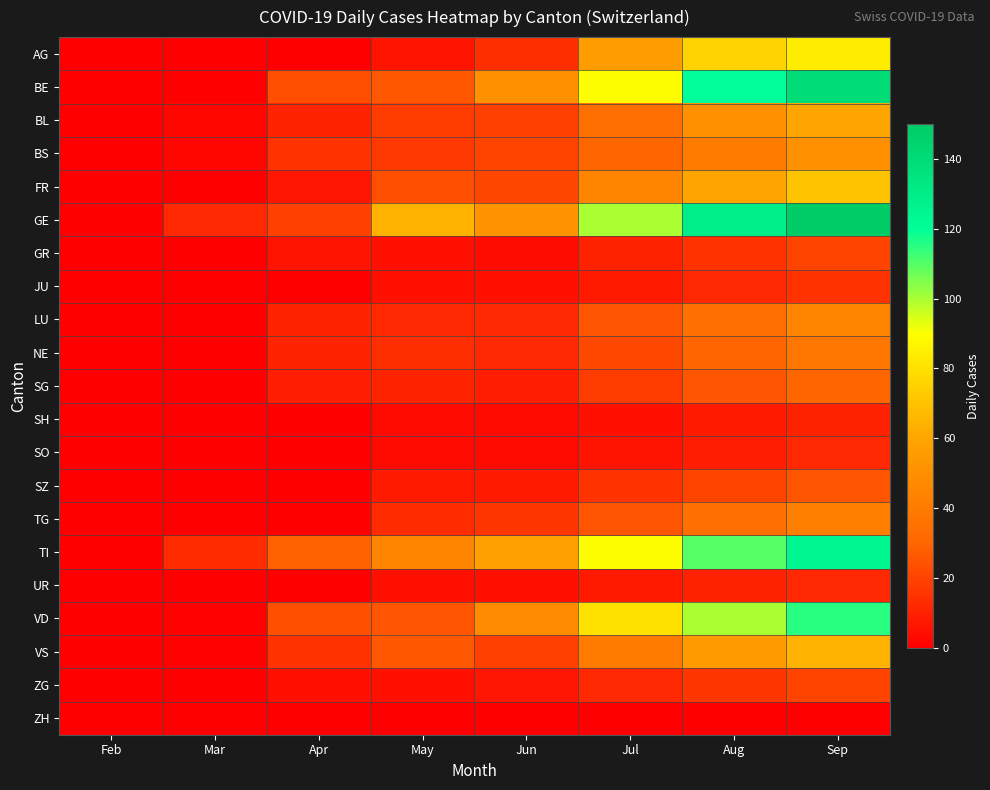

Which series changed the most between May and Jul?

BE